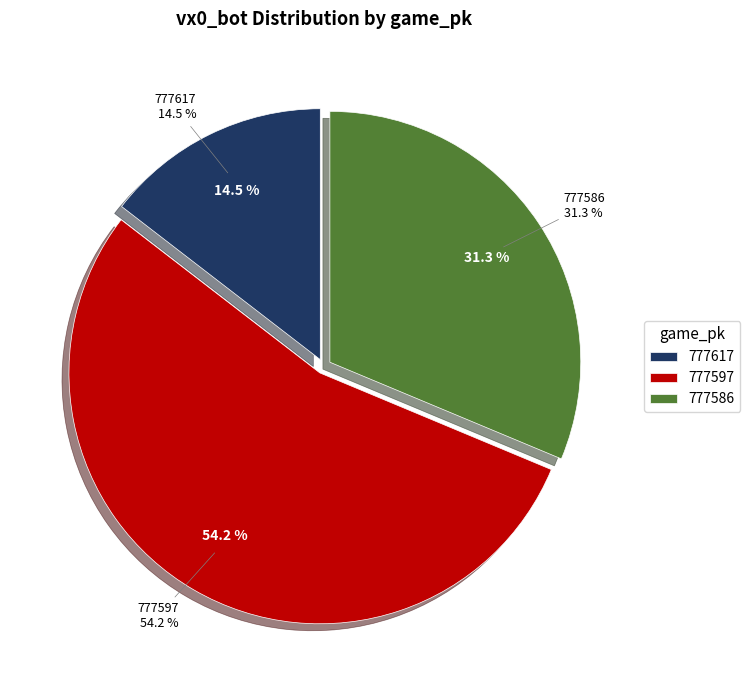

True or false: 777617 accounts for 15% of the total.

True